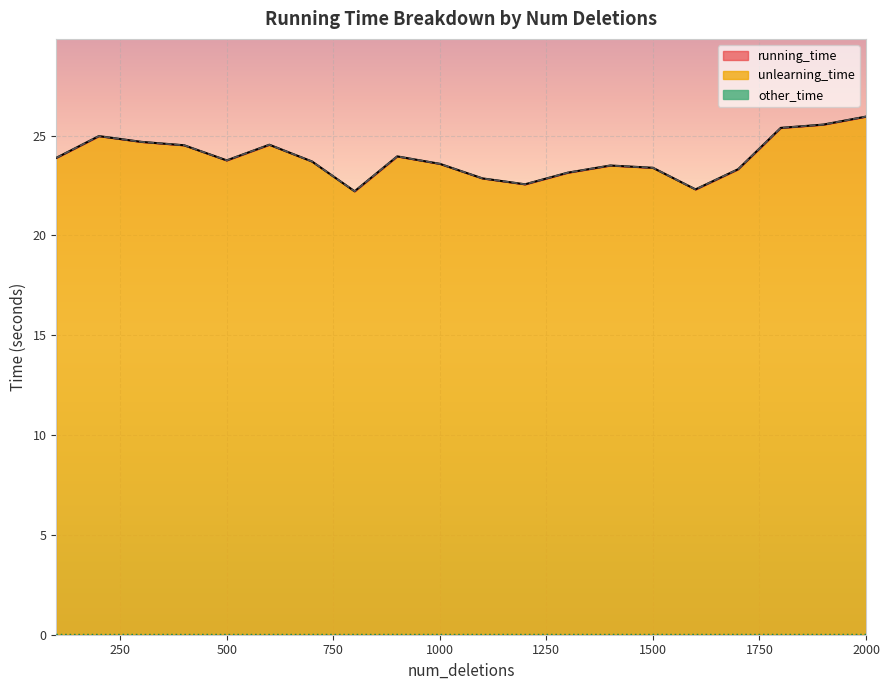

Reading right to left, what are all the values shown in this chart?

running_time: 25.9	25.5	25.4	23.3	22.3	23.4	23.5	23.1	22.6	22.9	23.6	24.0	22.2	23.7	24.5	23.8	24.5	24.7	25.0	23.9
unlearning_time: 25.9	25.5	25.4	23.3	22.3	23.4	23.5	23.1	22.6	22.9	23.6	24.0	22.2	23.7	24.5	23.8	24.5	24.7	25.0	23.9
other_time: 0.0	0.0	0.0	0.0	0.0	0.0	0.0	0.0	0.0	0.0	0.0	0.0	0.0	0.0	0.0	0.0	0.0	0.0	0.0	0.0